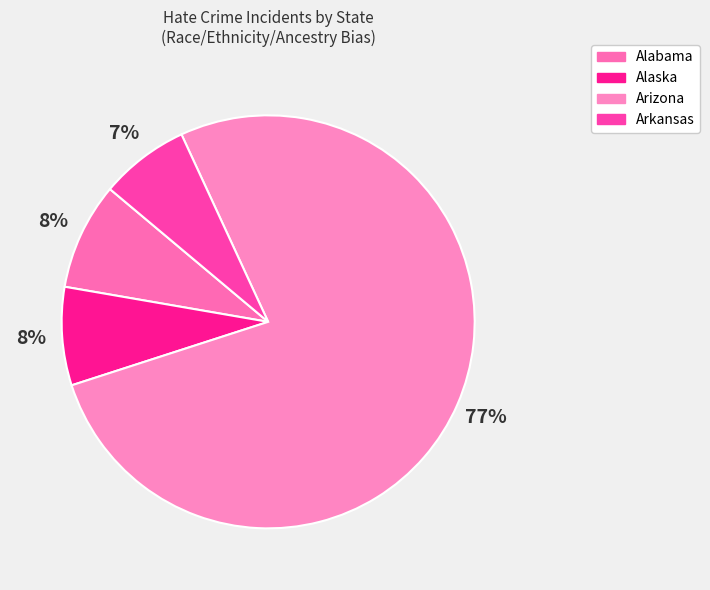

Combined, do Arkansas and Alabama account for over 50%?

No